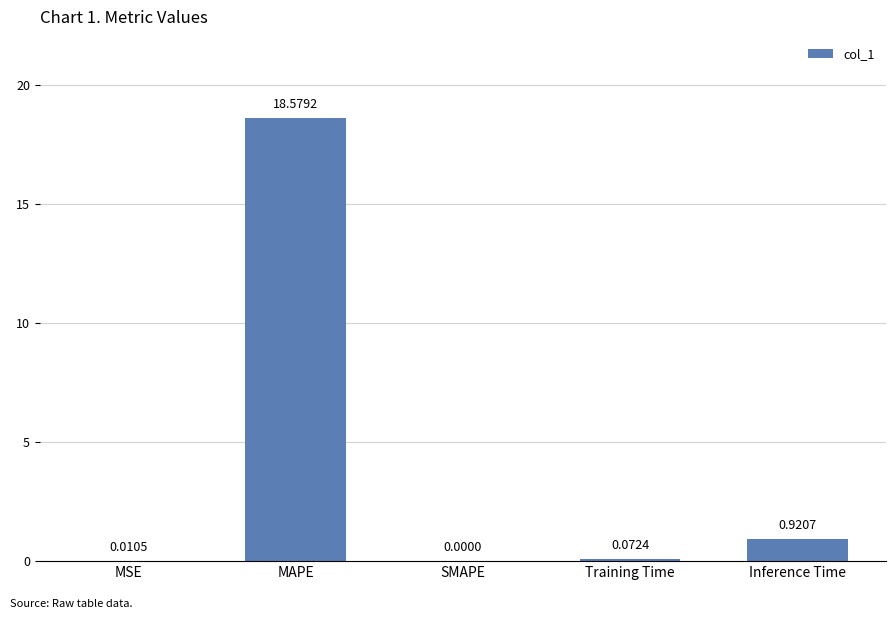

Between Training Time and MSE, which is larger?

Training Time